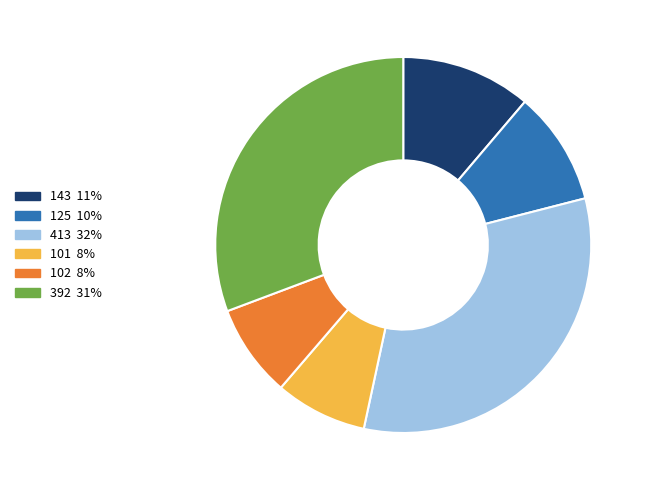

Does 102 account for over 50% of the chart?

No